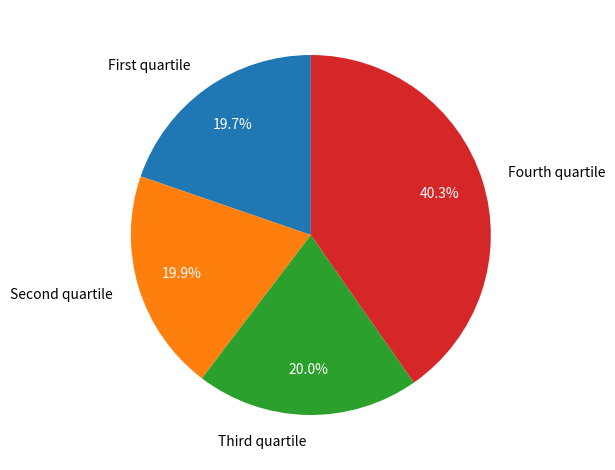

Does Fourth quartile represent more than half of the total?

No